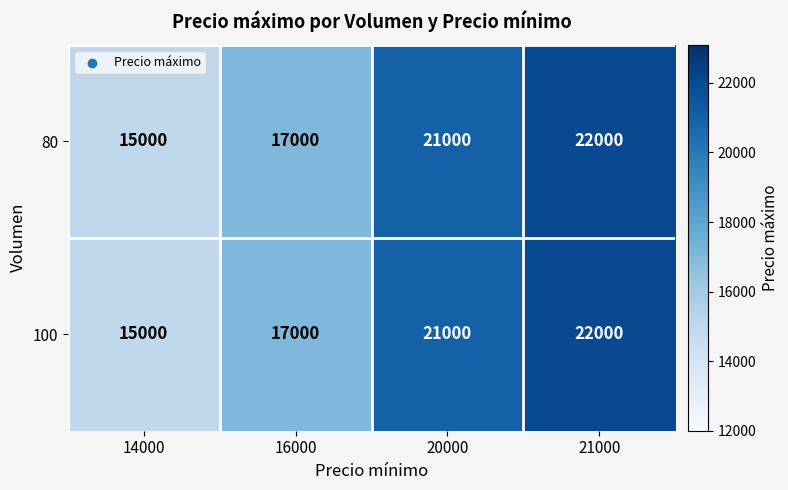

List the labels in order of 100 value, largest first.

21000, 20000, 16000, 14000